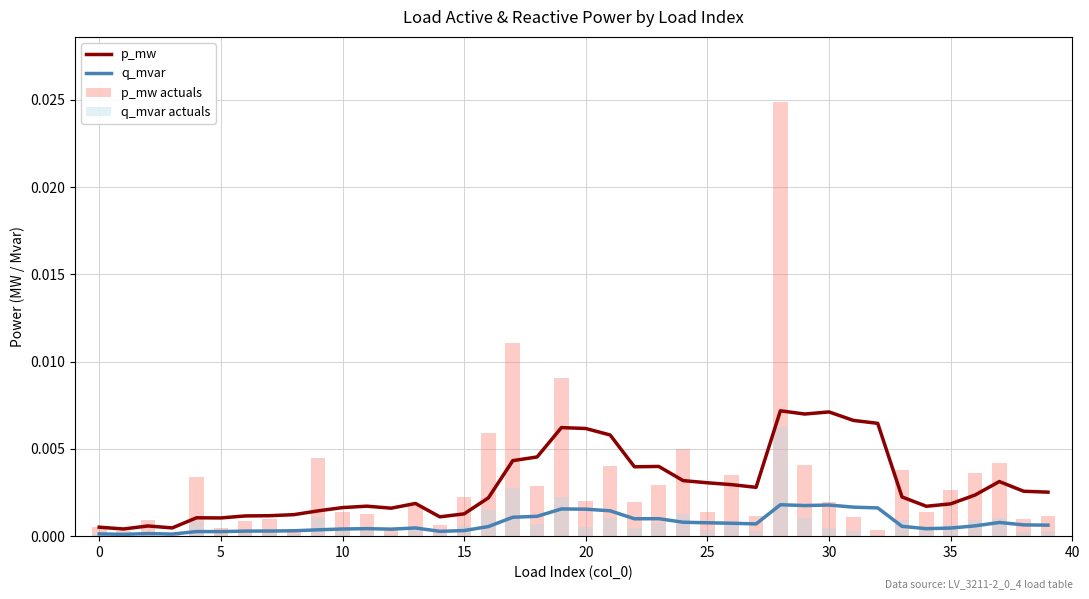

Between 5 and 25, which series saw the biggest shift?

p_mw